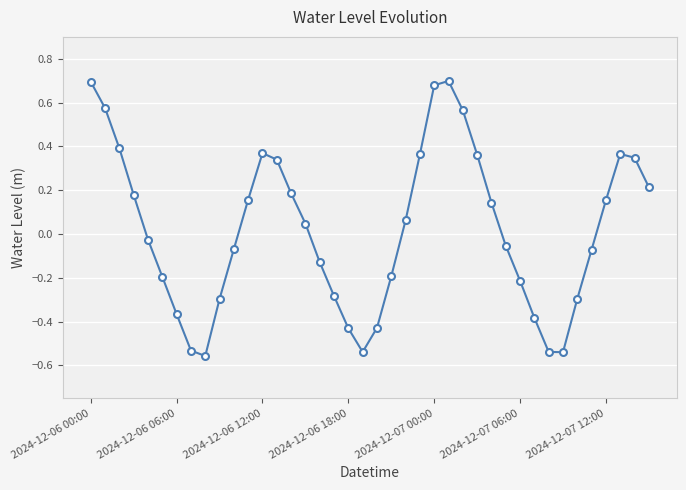

What is the difference between the second highest and second lowest values?

1.2